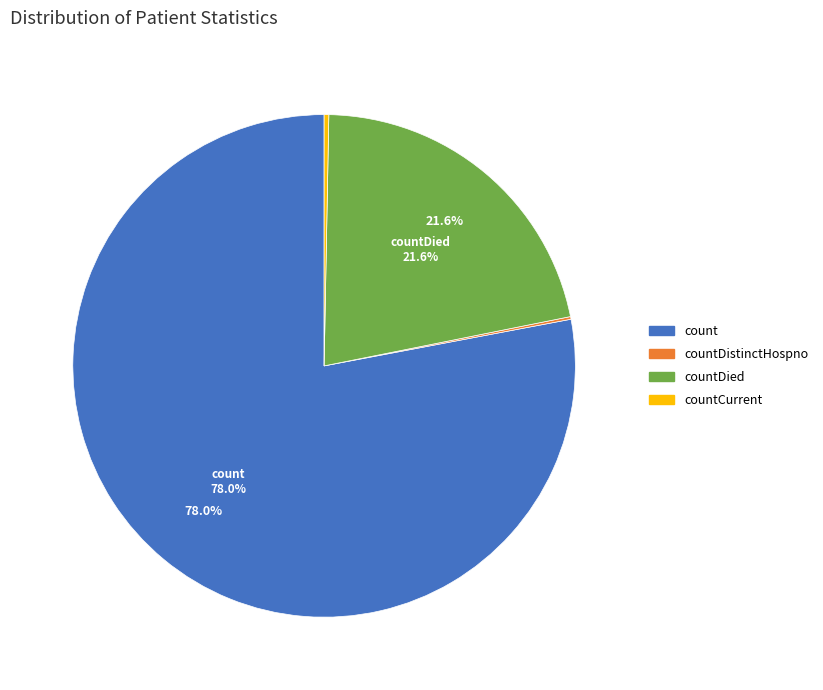

Is there a majority slice in this chart?

Yes